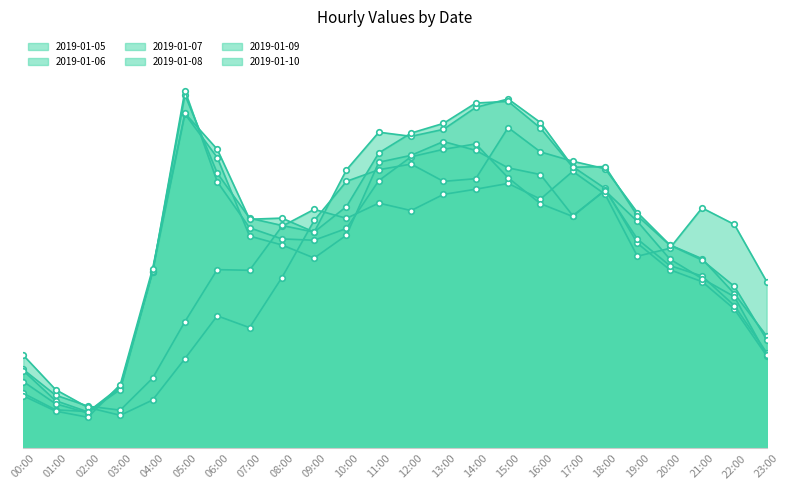

Between 18:00 and 05:00, which is larger?

18:00